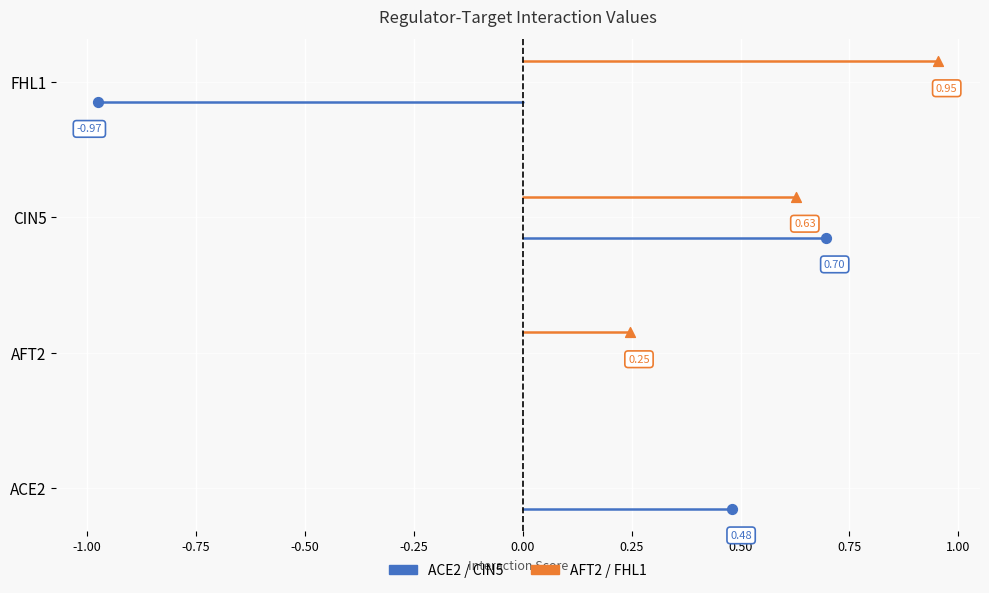

Which series reaches the maximum Y coordinate?

FHL1